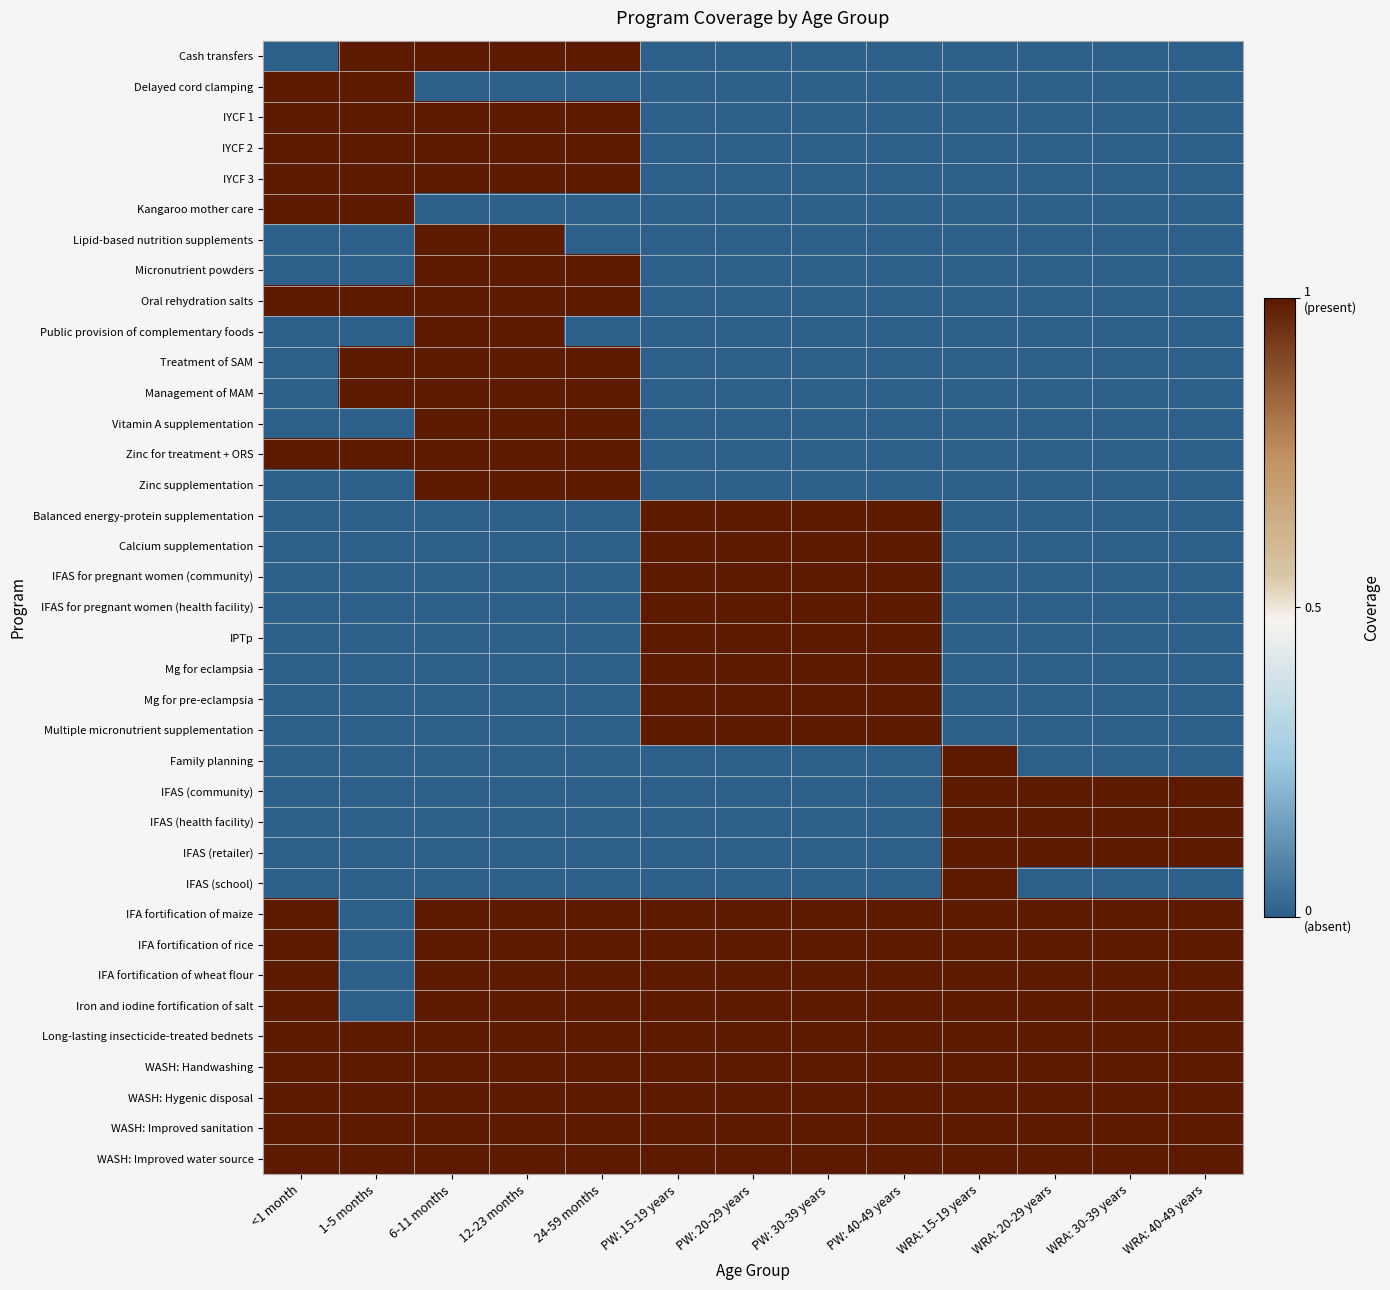

Which series has the widest spread of values?

Cash transfers